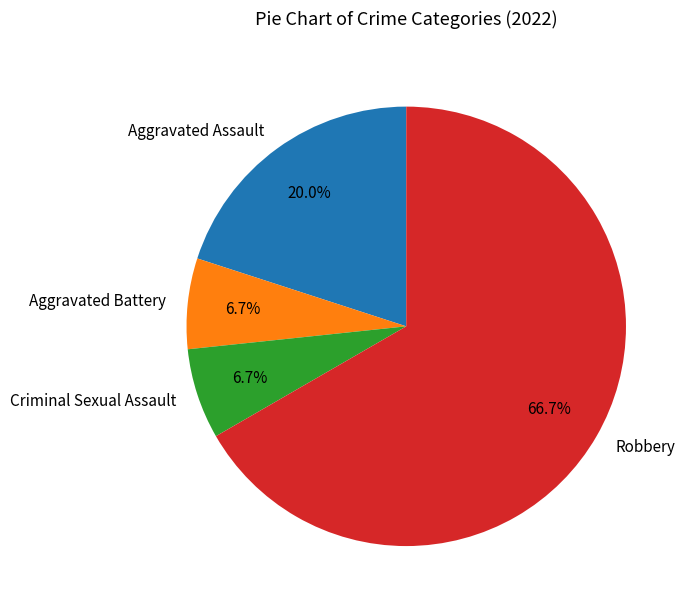

To the nearest percent, what portion does Aggravated Battery represent?

7%